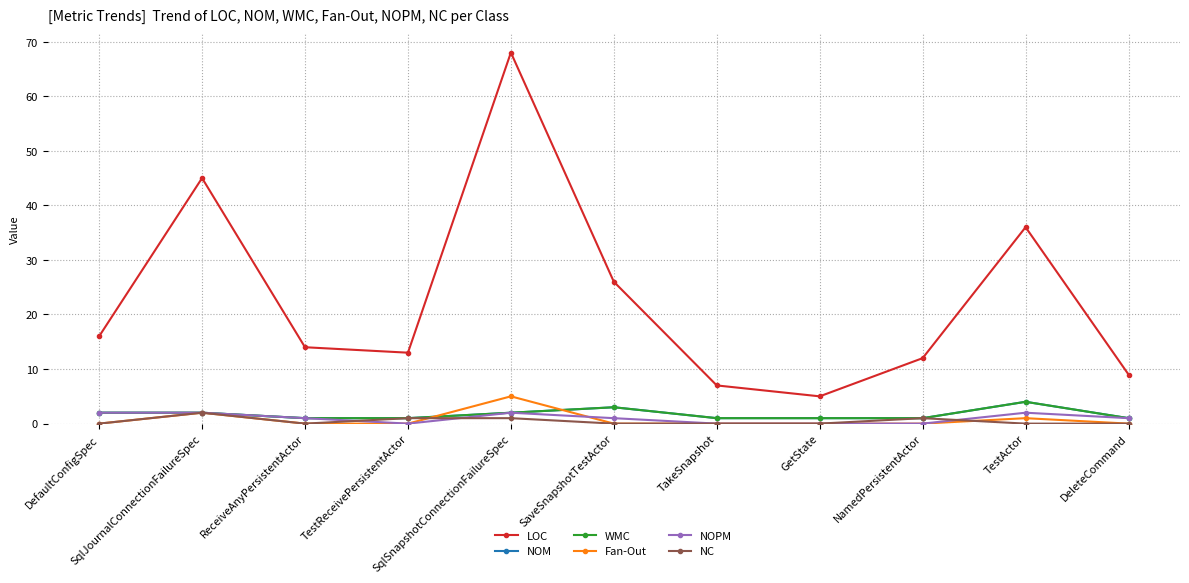

Is this an area chart (filled region under the line)?

No